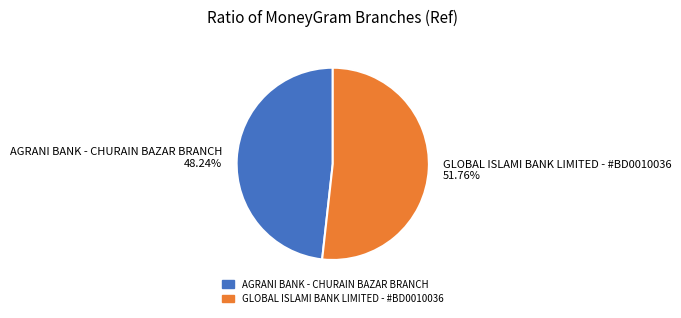

Count the number of slices in the pie.

2